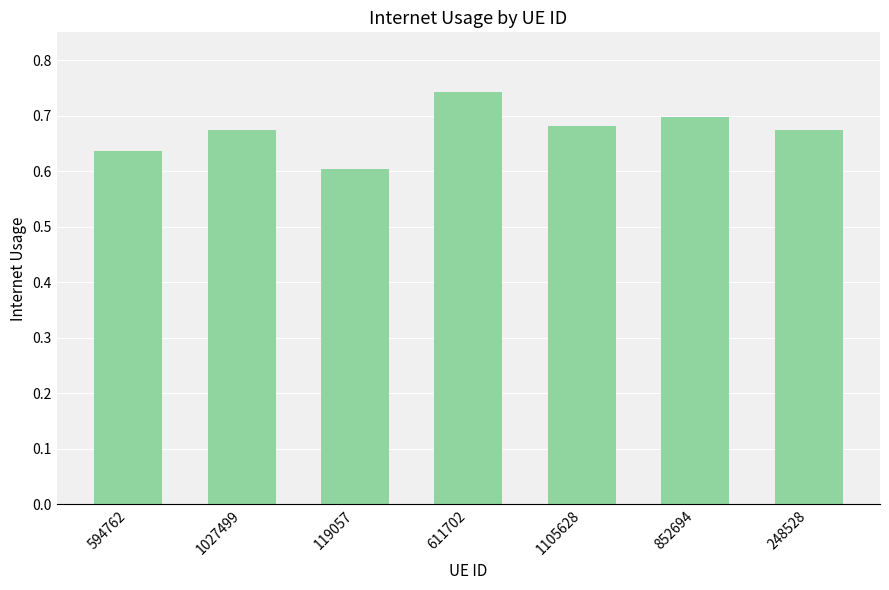

Which has a higher value, 1105628 or 611702?

611702